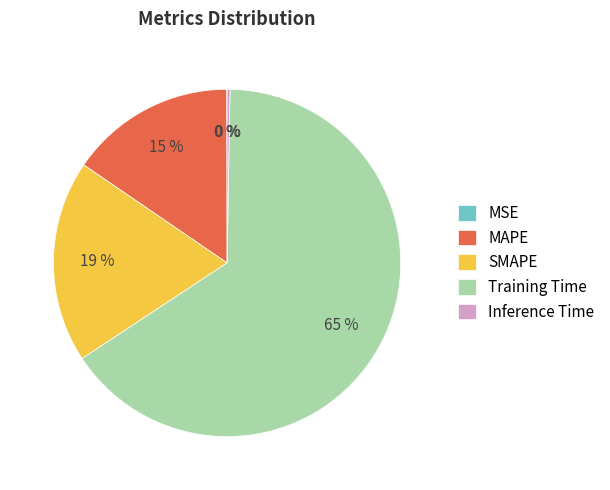

Combined, do Training Time and SMAPE account for over 50%?

Yes